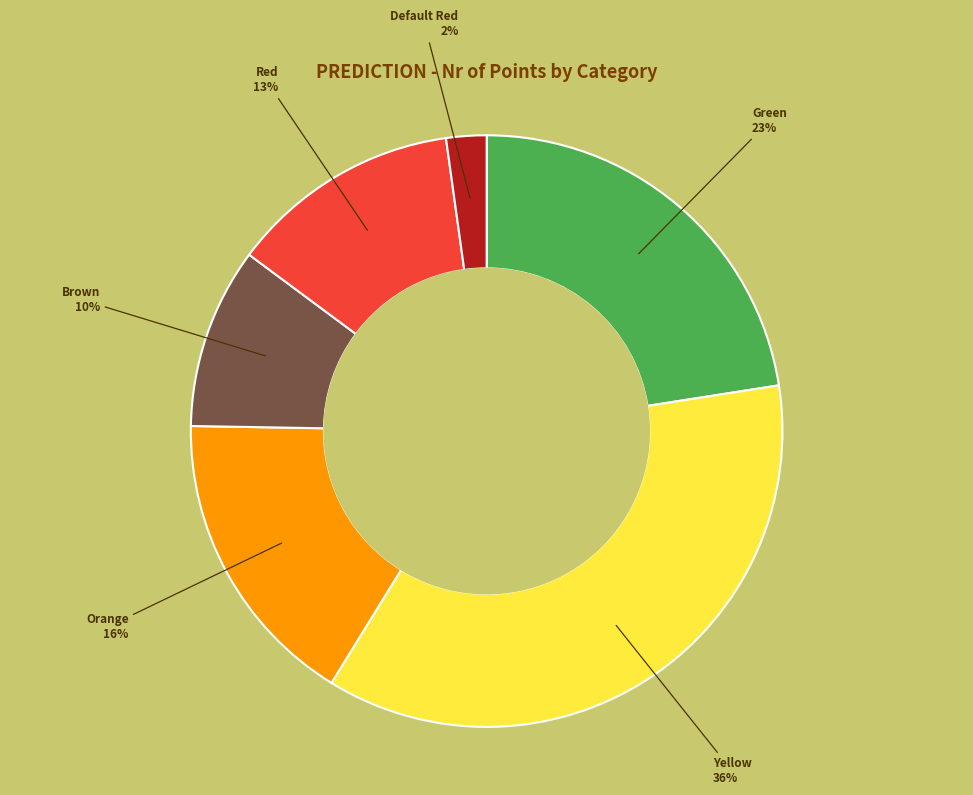

To the nearest percent, what is the difference between the Green and Brown slice percentages?

13%